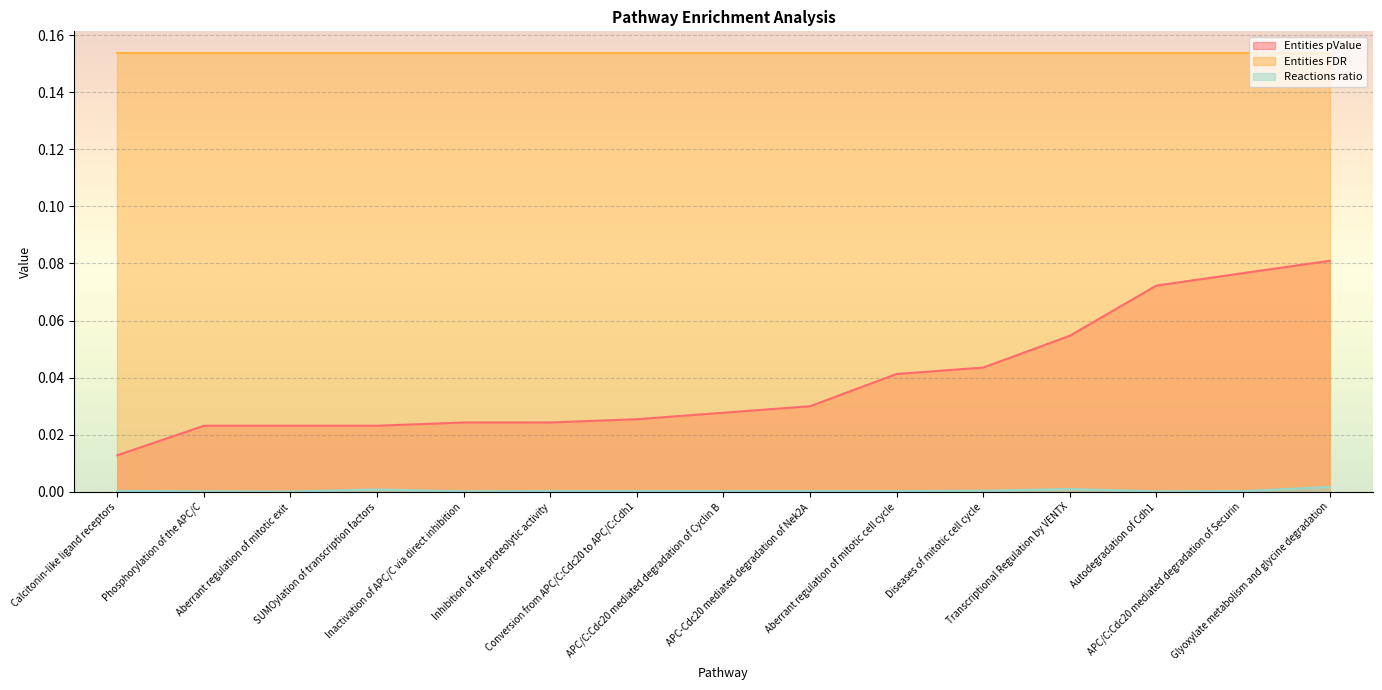

True or false: Entities pValue has more than 1 points higher than both neighbors.

False